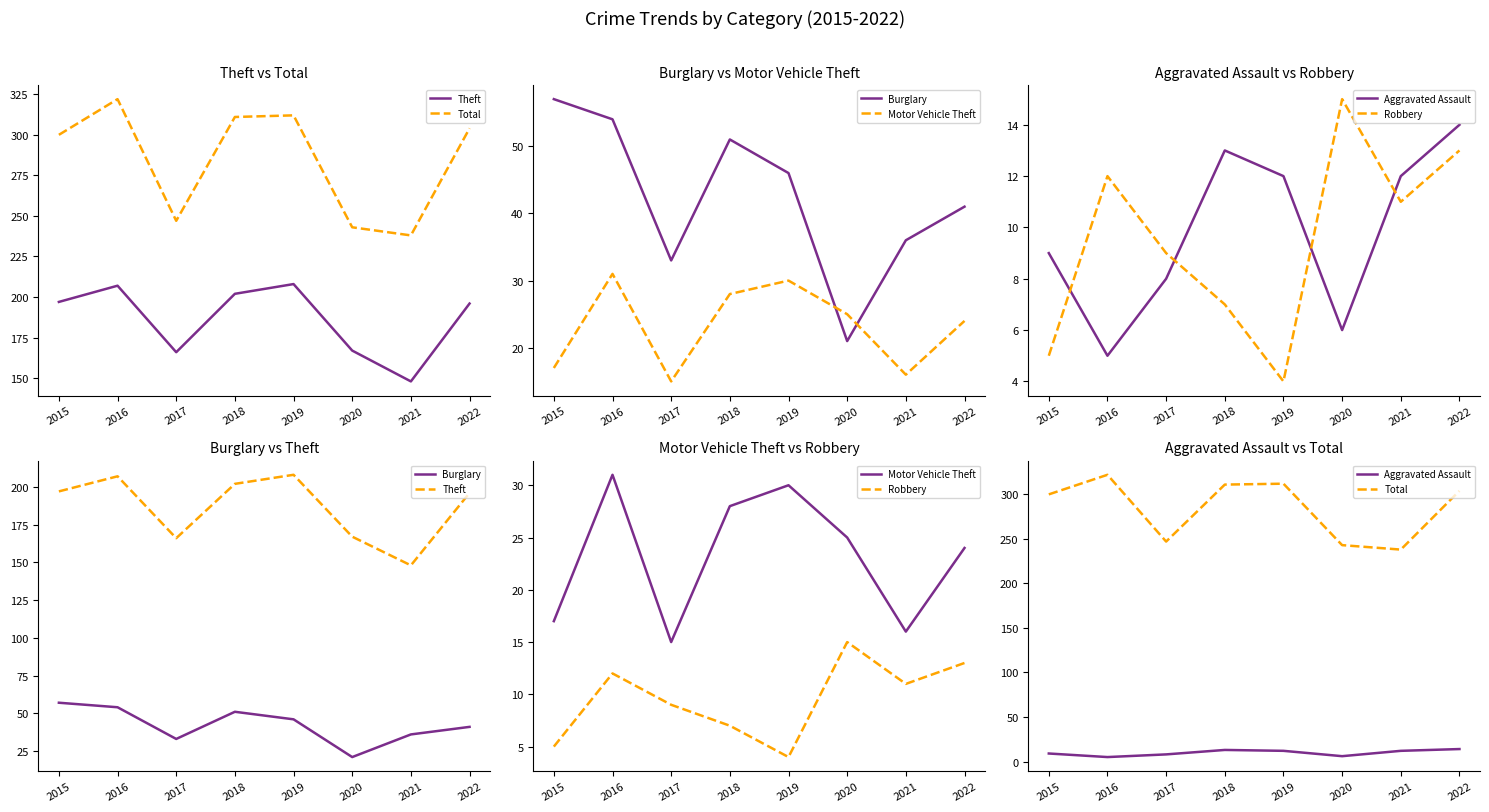

Which label corresponds to the smallest value in the chart?

2019